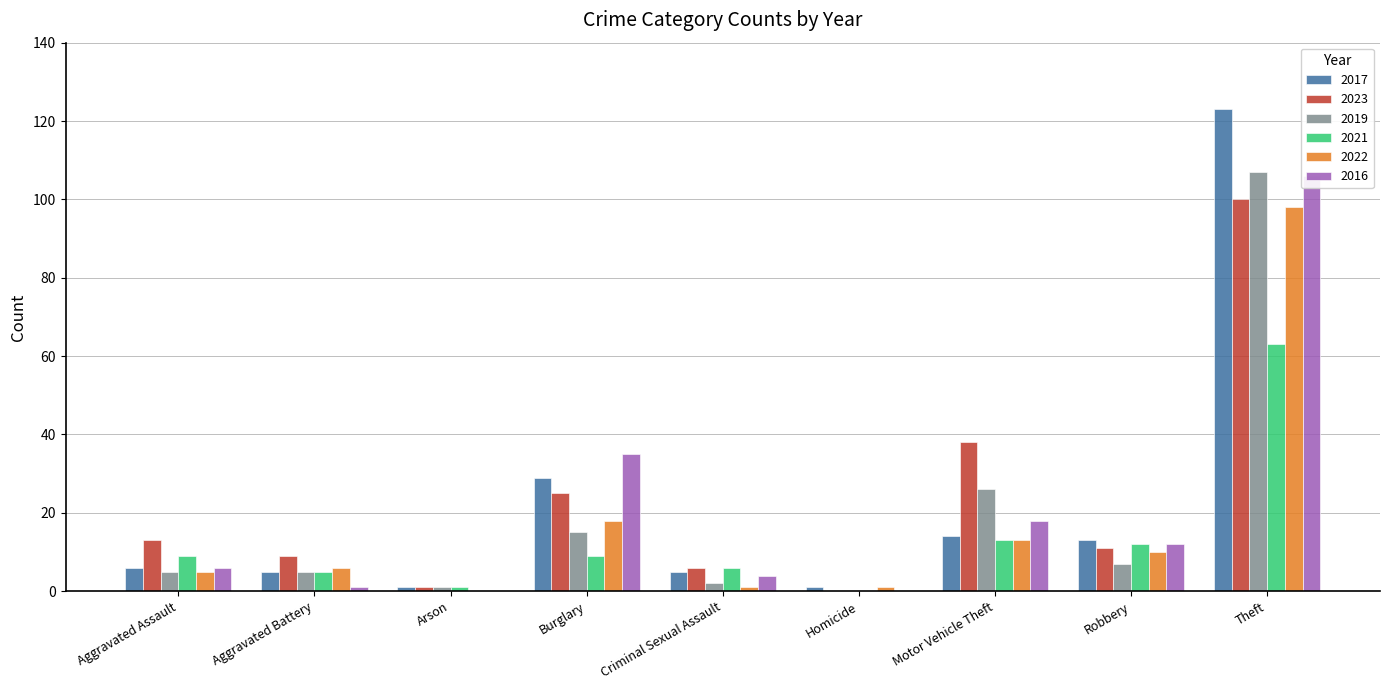

Reading left to right, transcribe all the data shown in this chart.

2017: Aggravated Assault=6	Aggravated Battery=5	Arson=1	Burglary=29	Criminal Sexual Assault=5	Homicide=1	Motor Vehicle Theft=14	Robbery=13	Theft=123
2023: Aggravated Assault=13	Aggravated Battery=9	Arson=1	Burglary=25	Criminal Sexual Assault=6	Homicide=0	Motor Vehicle Theft=38	Robbery=11	Theft=100
2019: Aggravated Assault=5	Aggravated Battery=5	Arson=1	Burglary=15	Criminal Sexual Assault=2	Homicide=0	Motor Vehicle Theft=26	Robbery=7	Theft=107
2021: Aggravated Assault=9	Aggravated Battery=5	Arson=1	Burglary=9	Criminal Sexual Assault=6	Homicide=0	Motor Vehicle Theft=13	Robbery=12	Theft=63
2022: Aggravated Assault=5	Aggravated Battery=6	Arson=0	Burglary=18	Criminal Sexual Assault=1	Homicide=1	Motor Vehicle Theft=13	Robbery=10	Theft=98
2016: Aggravated Assault=6	Aggravated Battery=1	Arson=0	Burglary=35	Criminal Sexual Assault=4	Homicide=0	Motor Vehicle Theft=18	Robbery=12	Theft=106